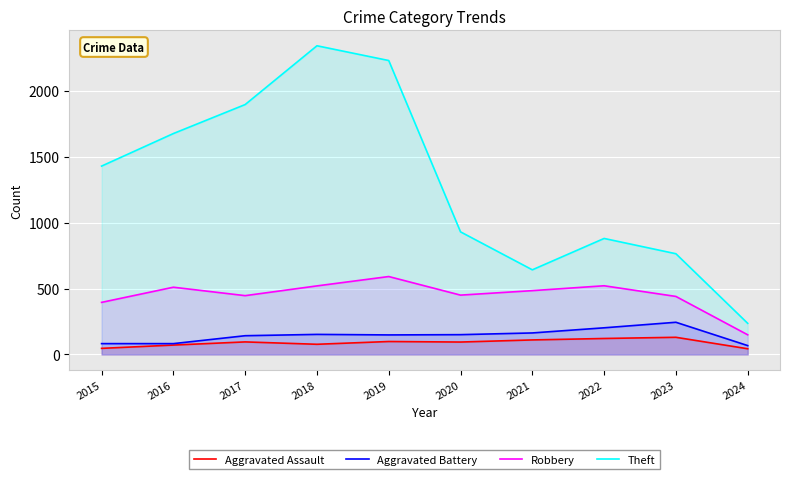

True or false: Theft and Aggravated Assault intersect in this chart.

False